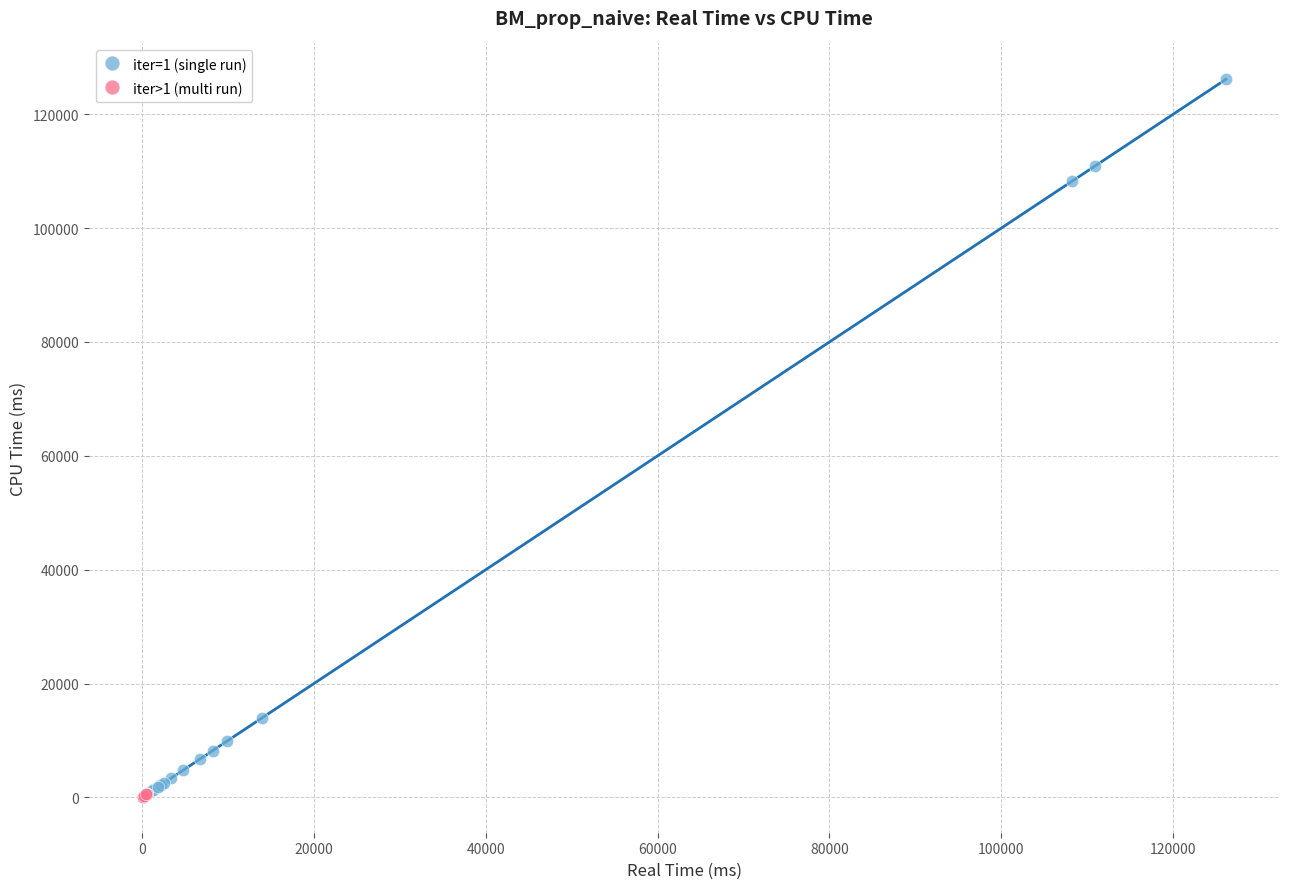

Which series has the largest Y range (max minus min)?

iter=1 (single run)